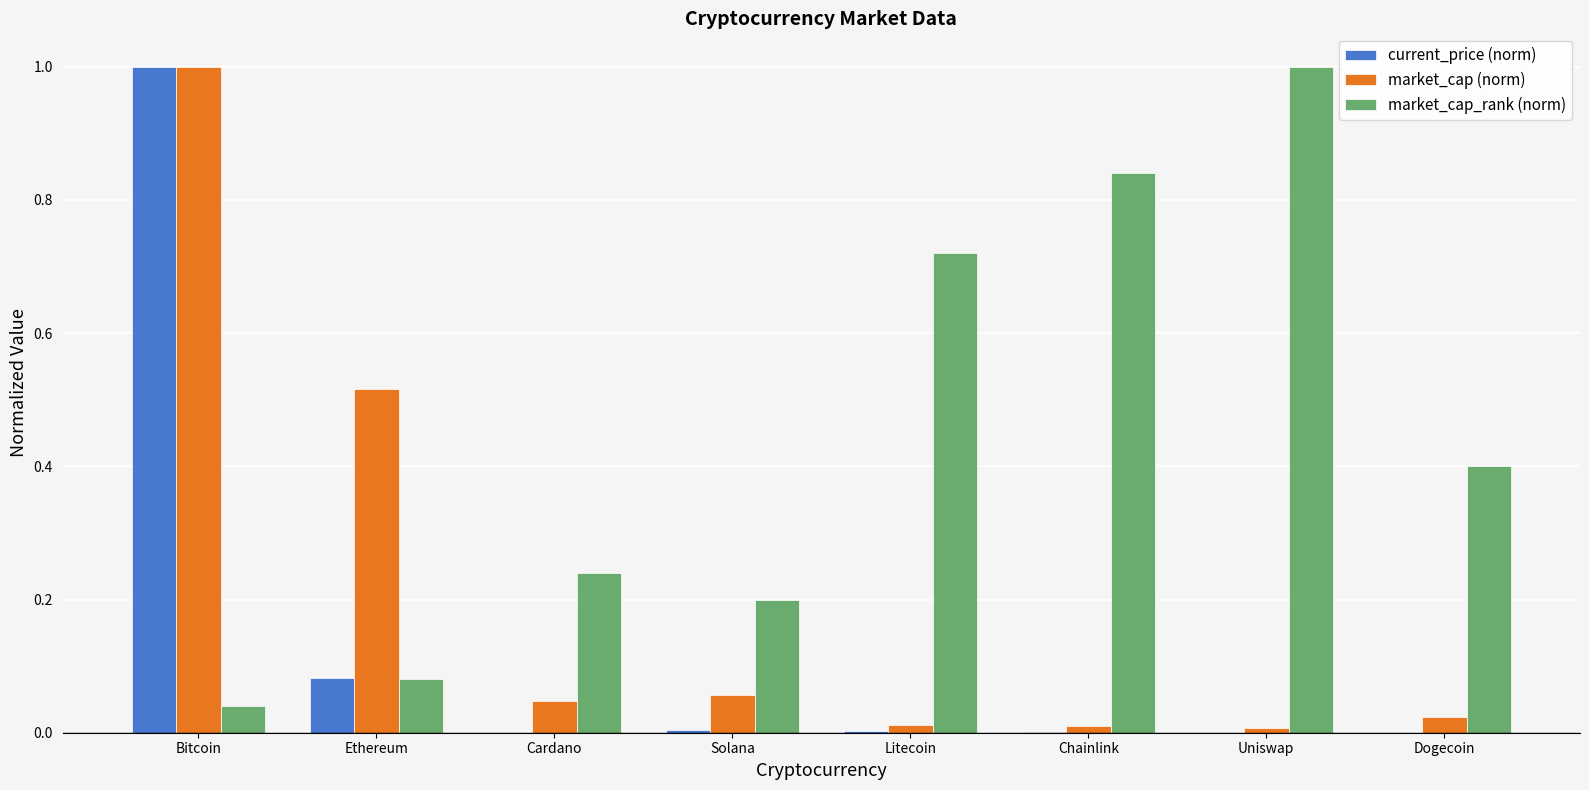

True or false: current_price (norm) has a value of 0.4 at Bitcoin.

False